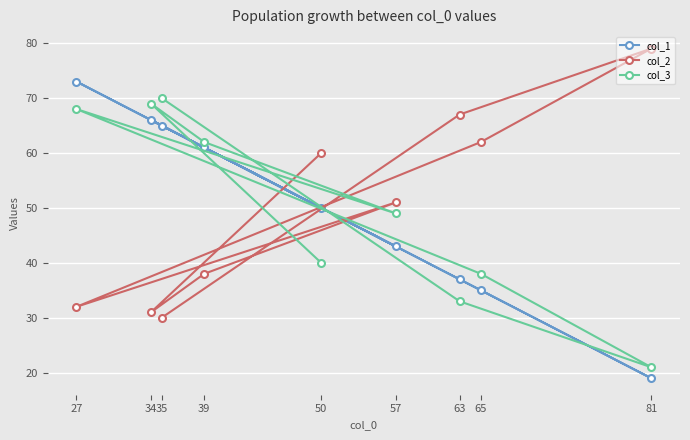

Reading left to right, what are all the values shown in this chart?

col_1: 27=73	34=66	35=65	39=61	50=50	57=43	63=37	65=35	81=19
col_2: 27=32	34=31	35=30	39=38	50=60	57=51	63=67	65=62	81=79
col_3: 27=68	34=69	35=70	39=62	50=40	57=49	63=33	65=38	81=21